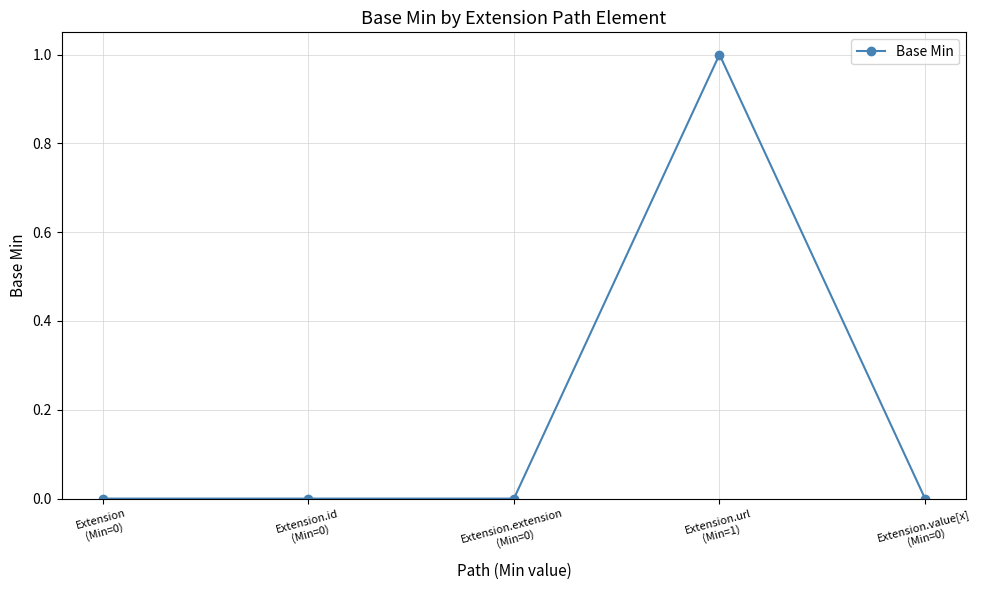

What is the value of the 4th point from the left?

1